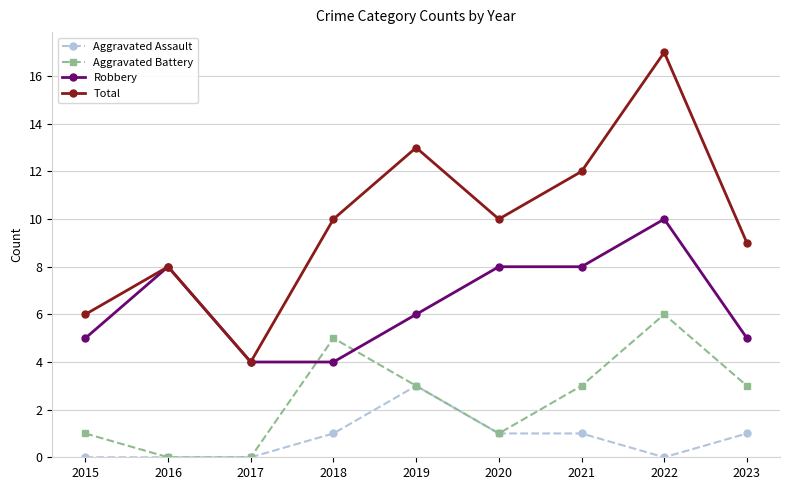

Is it true that Total equals 4 at 2017?

True